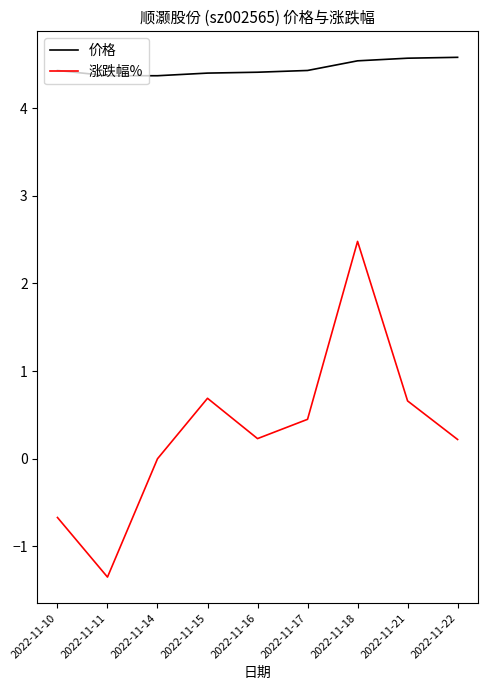

Where is the first local minimum for 涨跌幅%?

2022-11-11